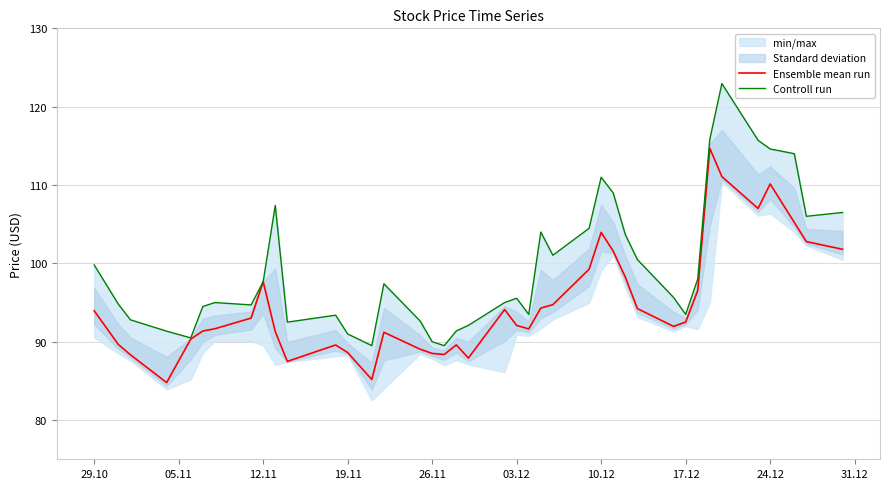

What is the highest value of the Ensemble mean run series?

114.7